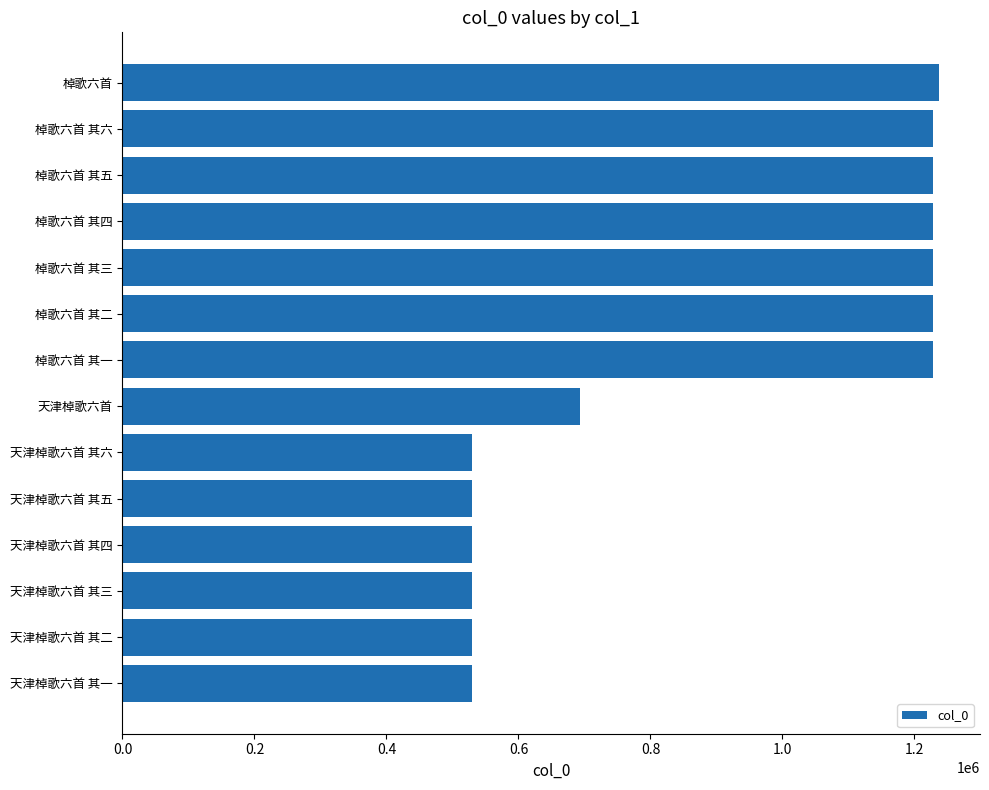

The chart shows a value of 2077572 at 棹歌六首 其三. True or false?

False